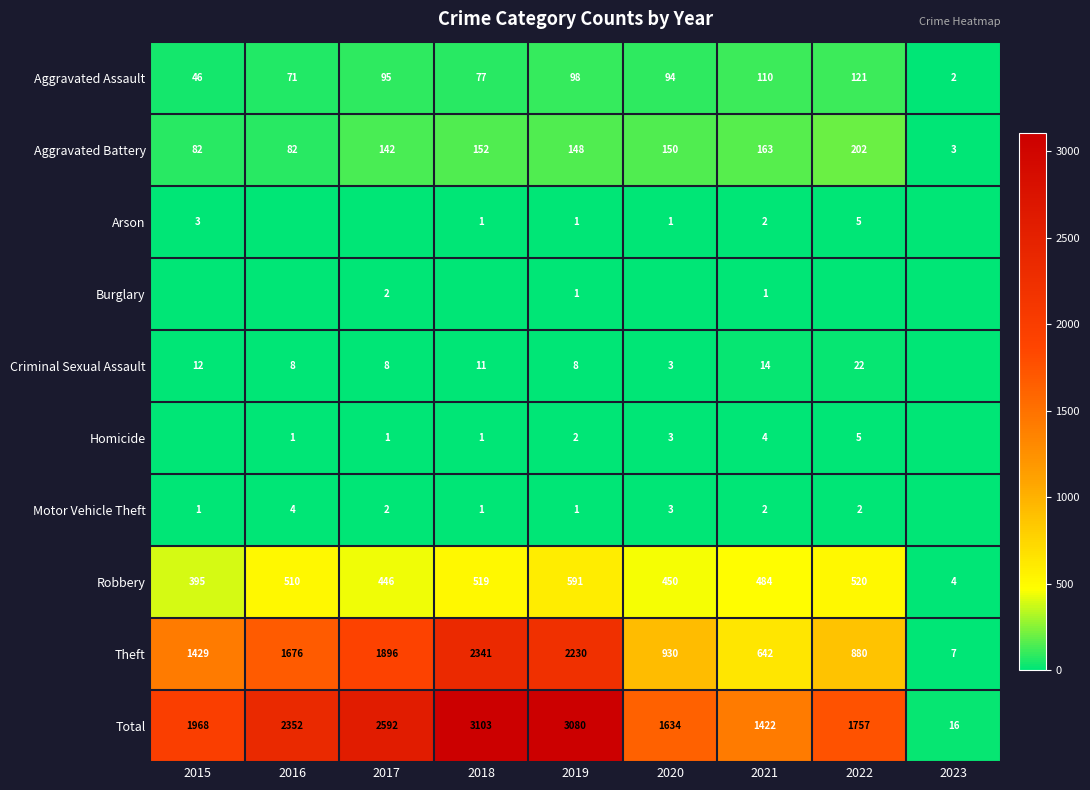

What is the approximate value of Aggravated Battery at 2019, to the nearest 50?

150